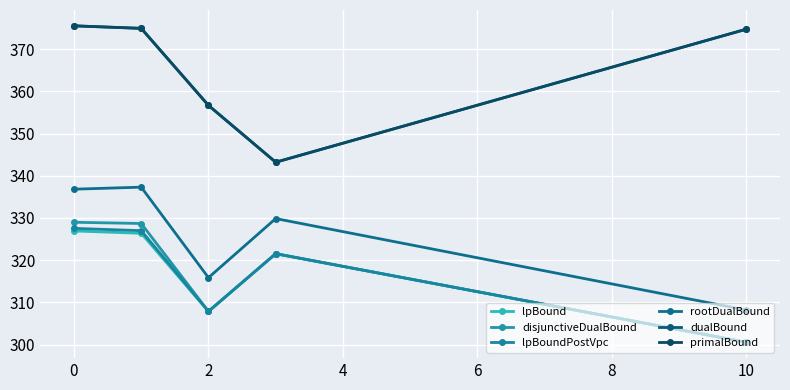

Rank the series by their maximum value, from highest to lowest.

dualBound, primalBound, rootDualBound, disjunctiveDualBound, lpBoundPostVpc, lpBound